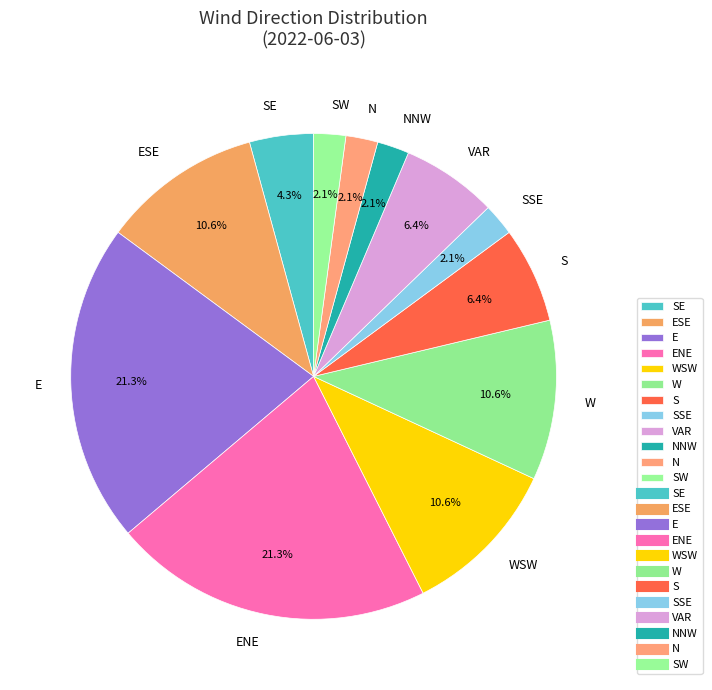

Combined, do N and SW account for over 50%?

No